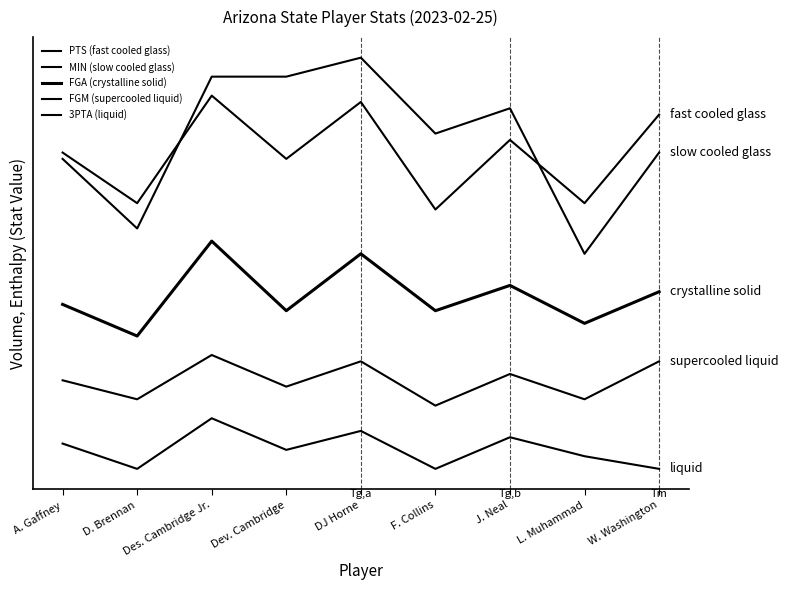

Is it true that 3PTA (liquid) equals -37 at Dev. Cambridge?

True